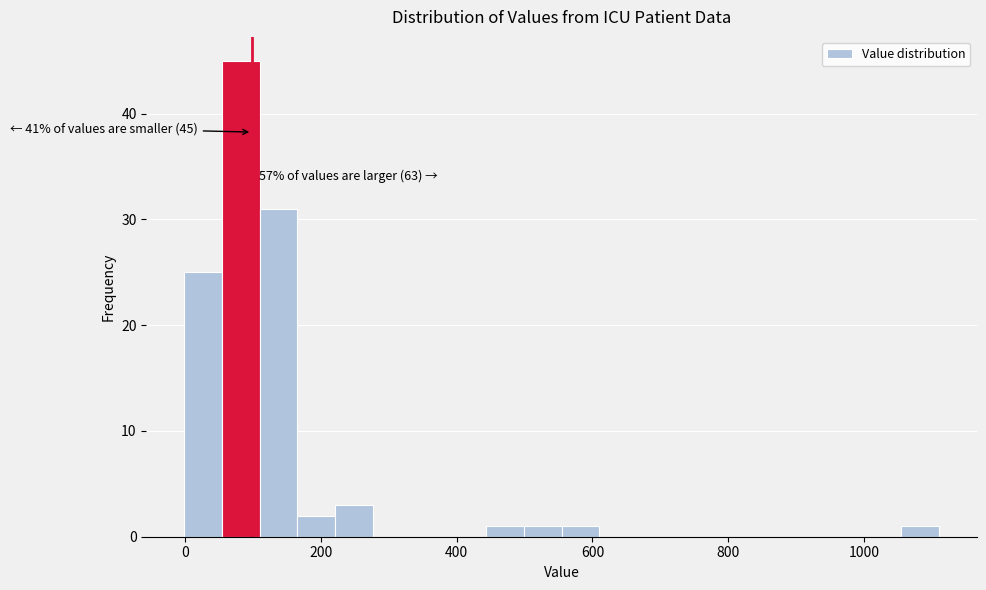

Read against the x-axis, roughly where is the centre of the tallest bar?

80